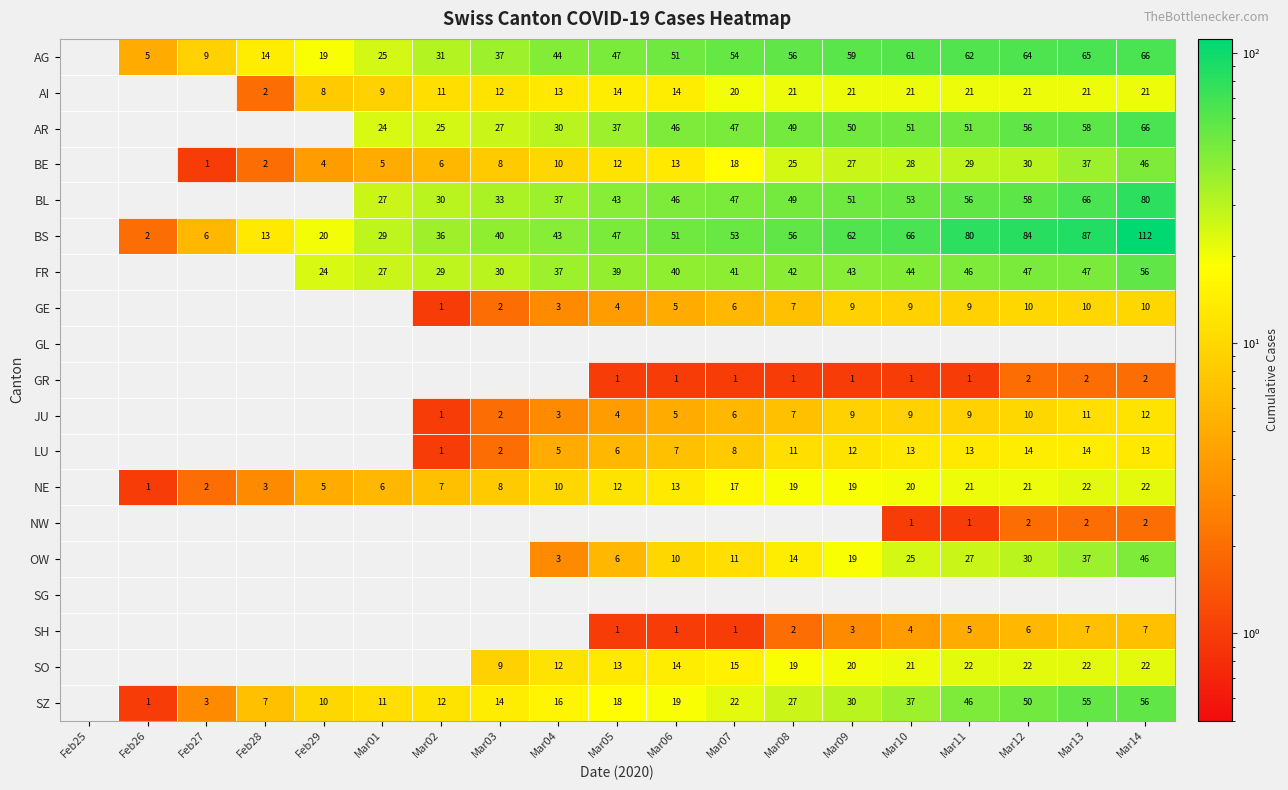

True or false: BL has a value of 46 at Mar06.

True